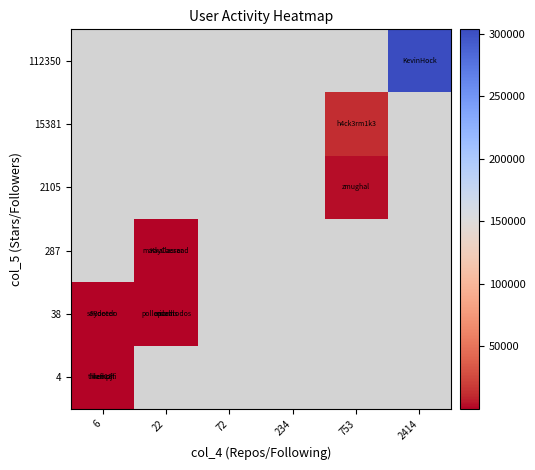

At which label is 38 closest to 37?

22